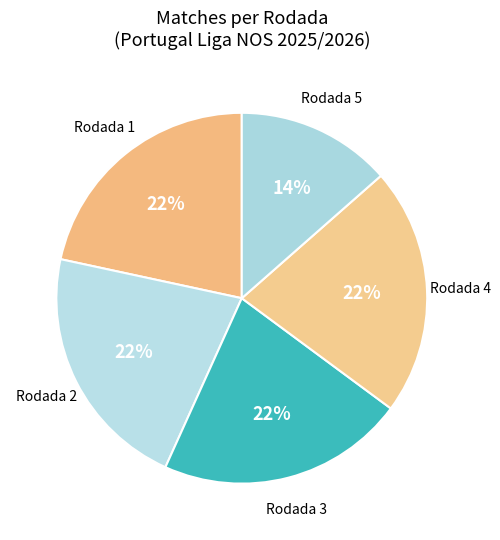

To the nearest percent, what is the difference between the largest and smallest slice percentages?

8%